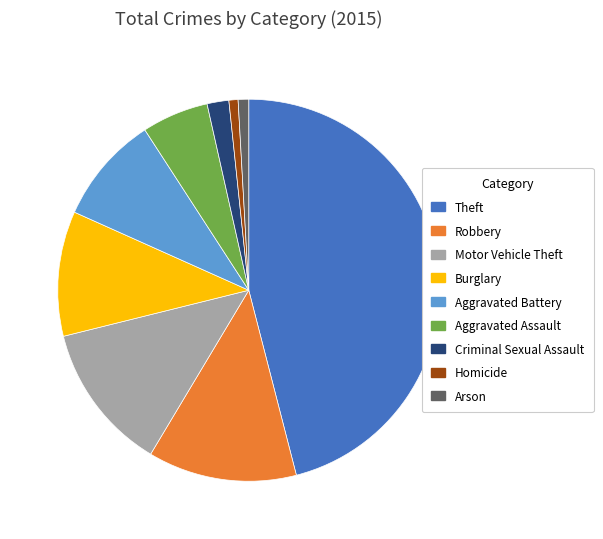

Is there any slice that represents more than half of the pie?

No